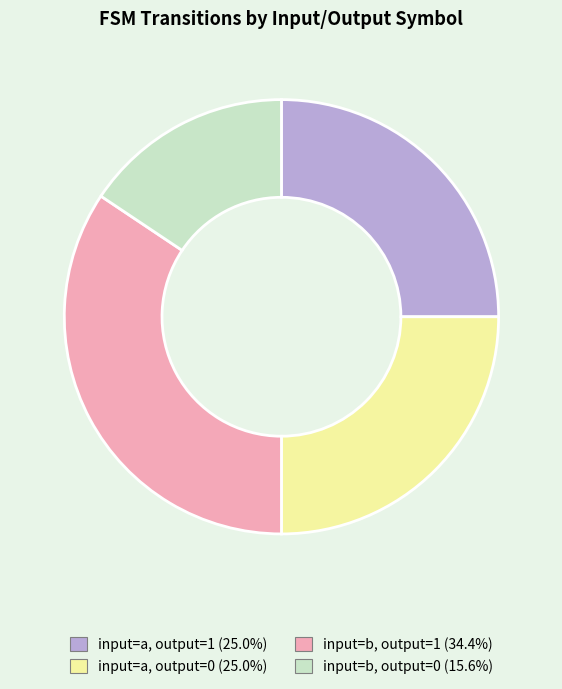

What is the ratio of the value at input=b, output=1 to the value at input=b, output=0?

2.2